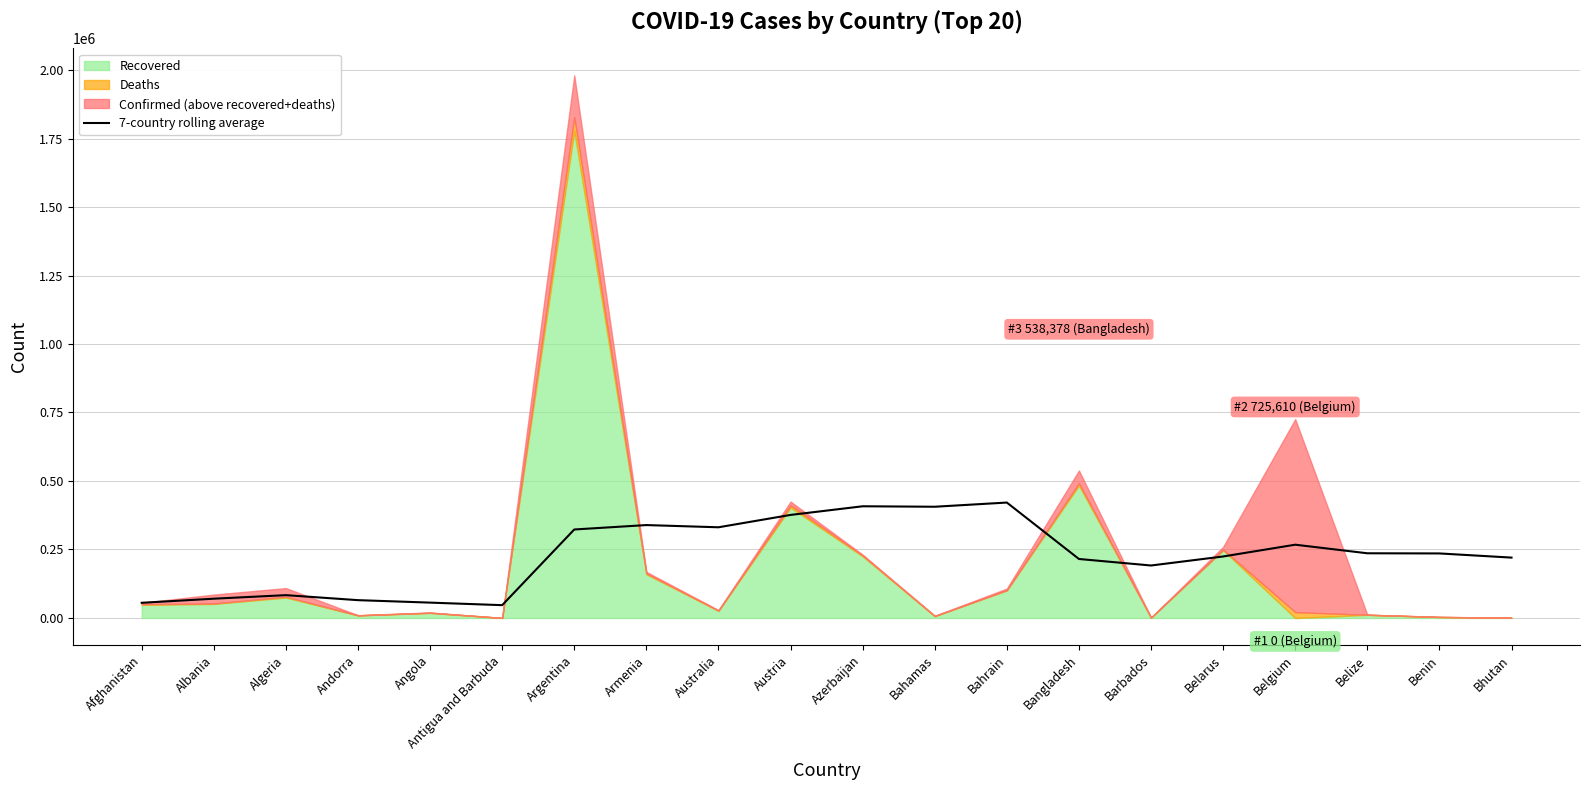

The chart shows a value of 224460.1 at Belarus. True or false?

True